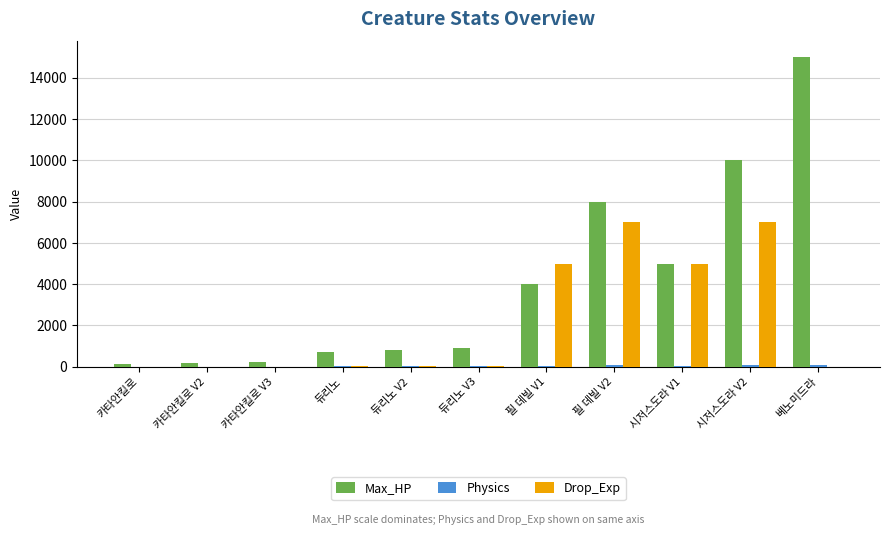

How many series are shown in this chart?

3